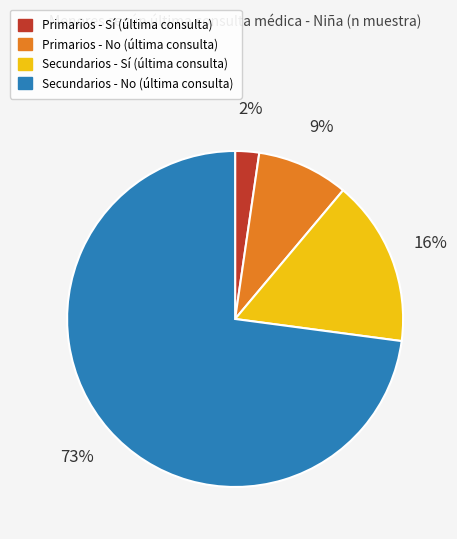

To the nearest percent, what is the average slice percentage?

25%